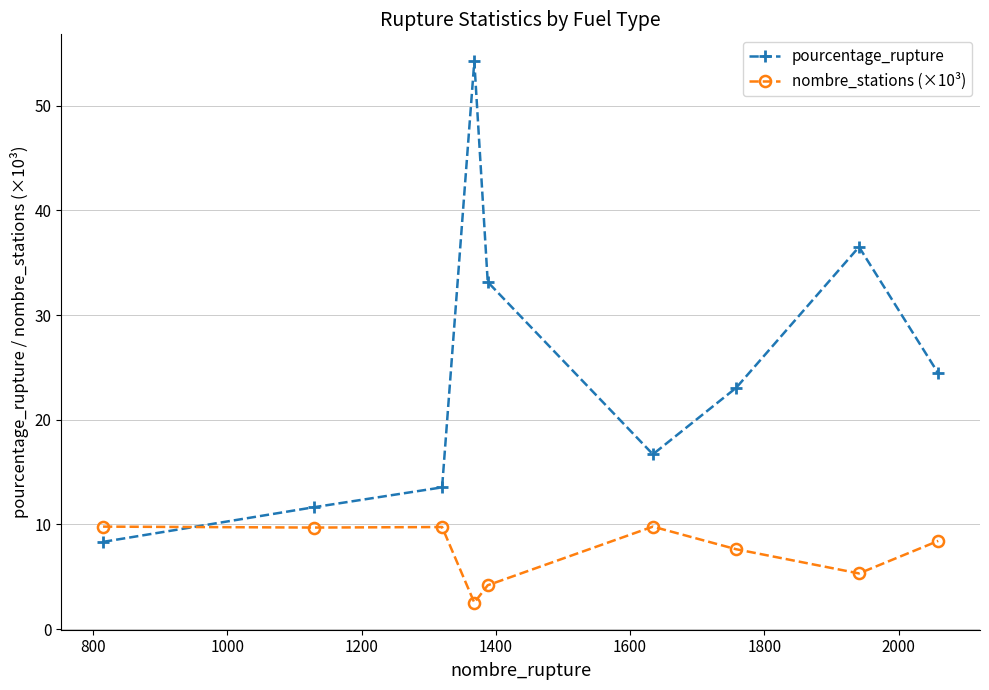

What is the minimum value shown in the chart?

2.5